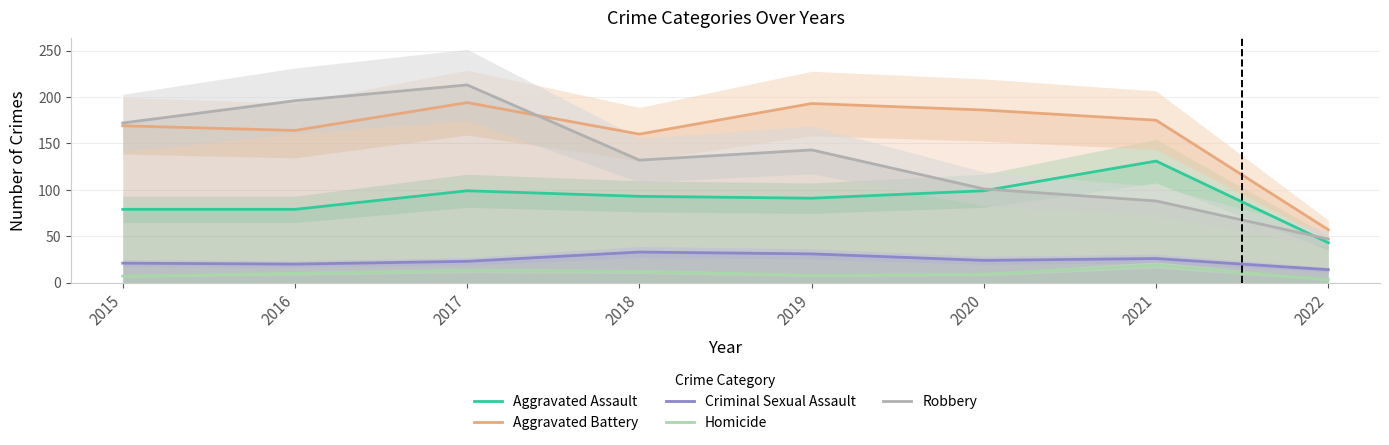

What are all the series names shown in the legend?

Aggravated Assault, Aggravated Battery, Criminal Sexual Assault, Homicide, Robbery